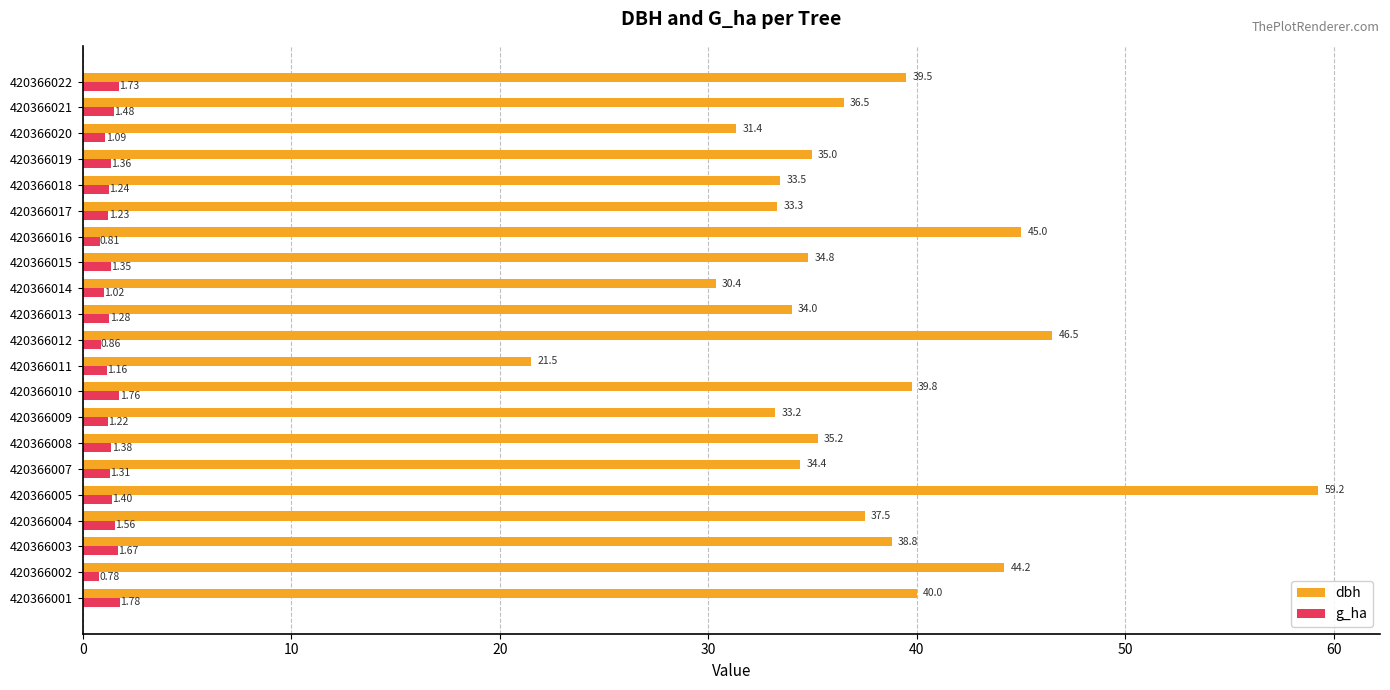

At 420366015, list the series in order from smallest to largest.

g_ha, dbh